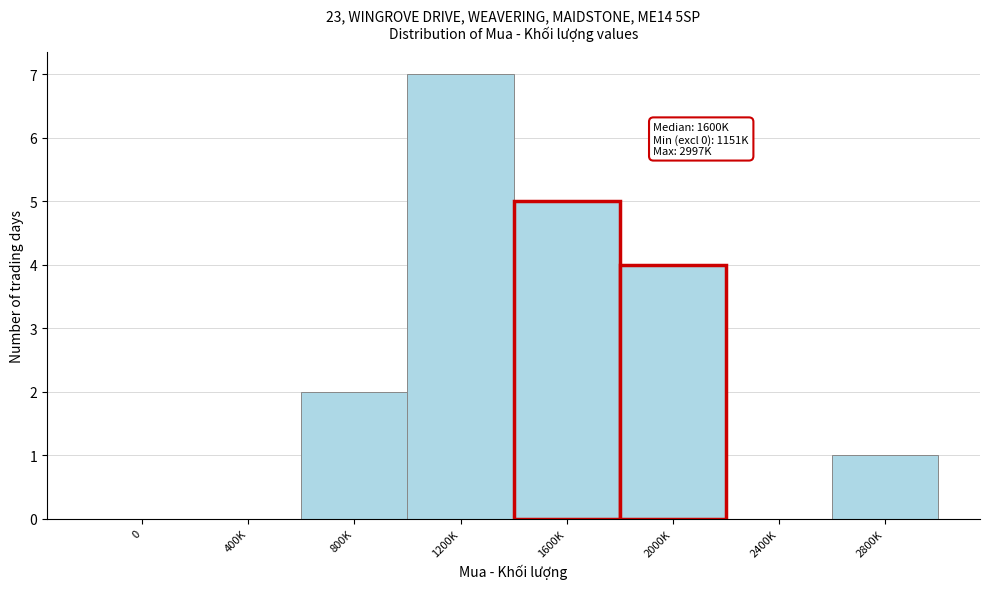

Reading right to left, list all the values displayed in this chart.

2800K=1	2400K=0	2000K=4	1600K=5	1200K=7	800K=2	400K=0	0=0